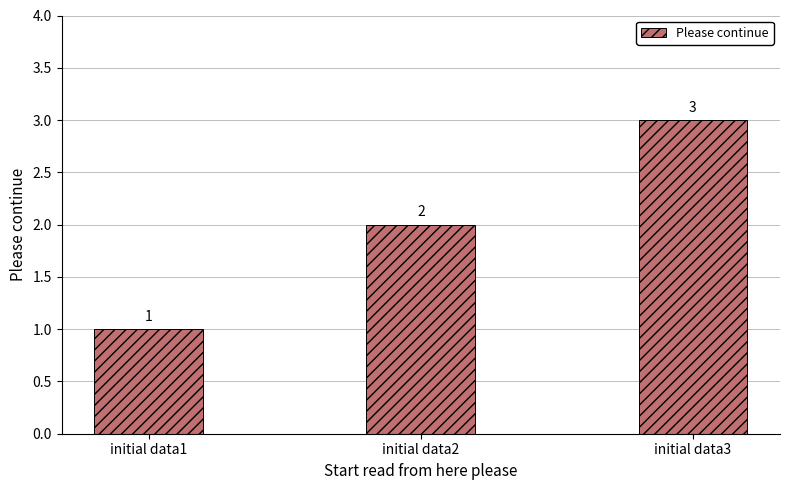

Which has a higher value, initial data1 or initial data2?

initial data2